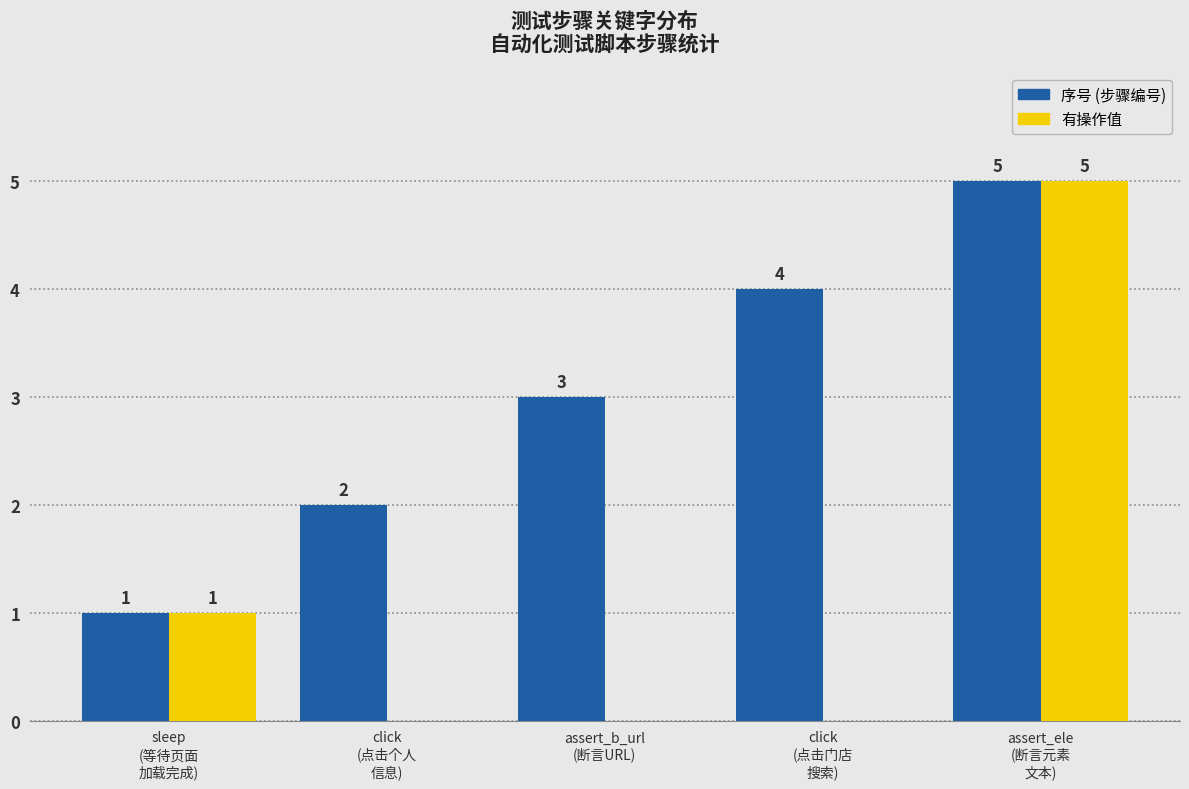

Is it true that 有操作值 equals 1 at sleep
(等待页面
加载完成)?

True